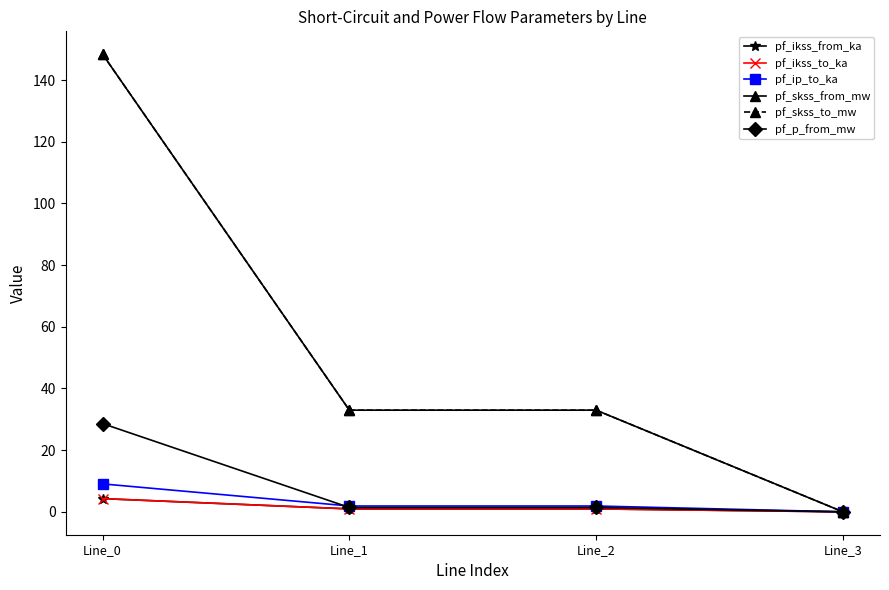

In pf_ikss_to_ka, how many points are lower than both neighbors (excluding endpoints)?

1